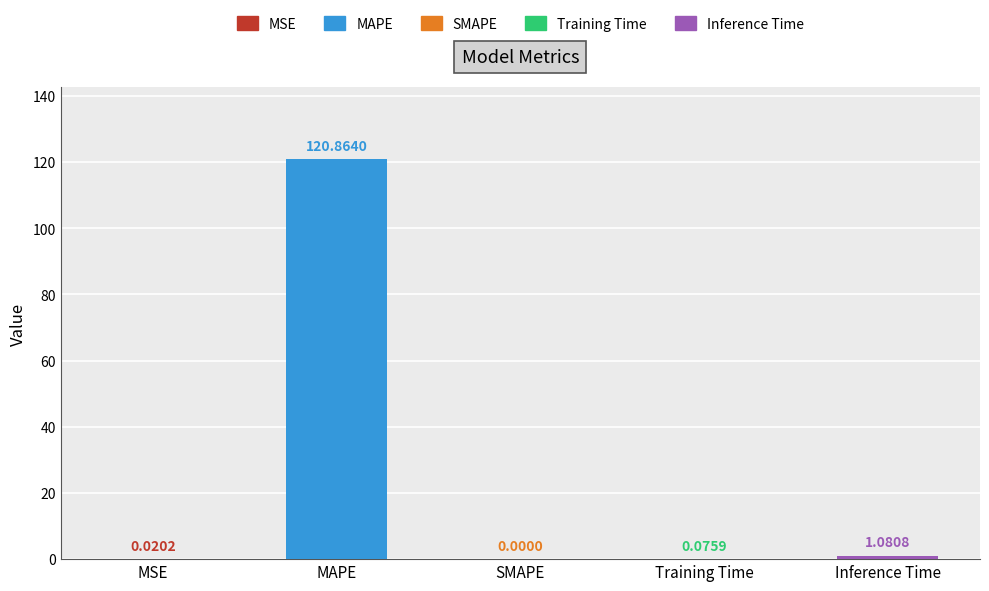

What is the maximum value shown in the chart?

120.9